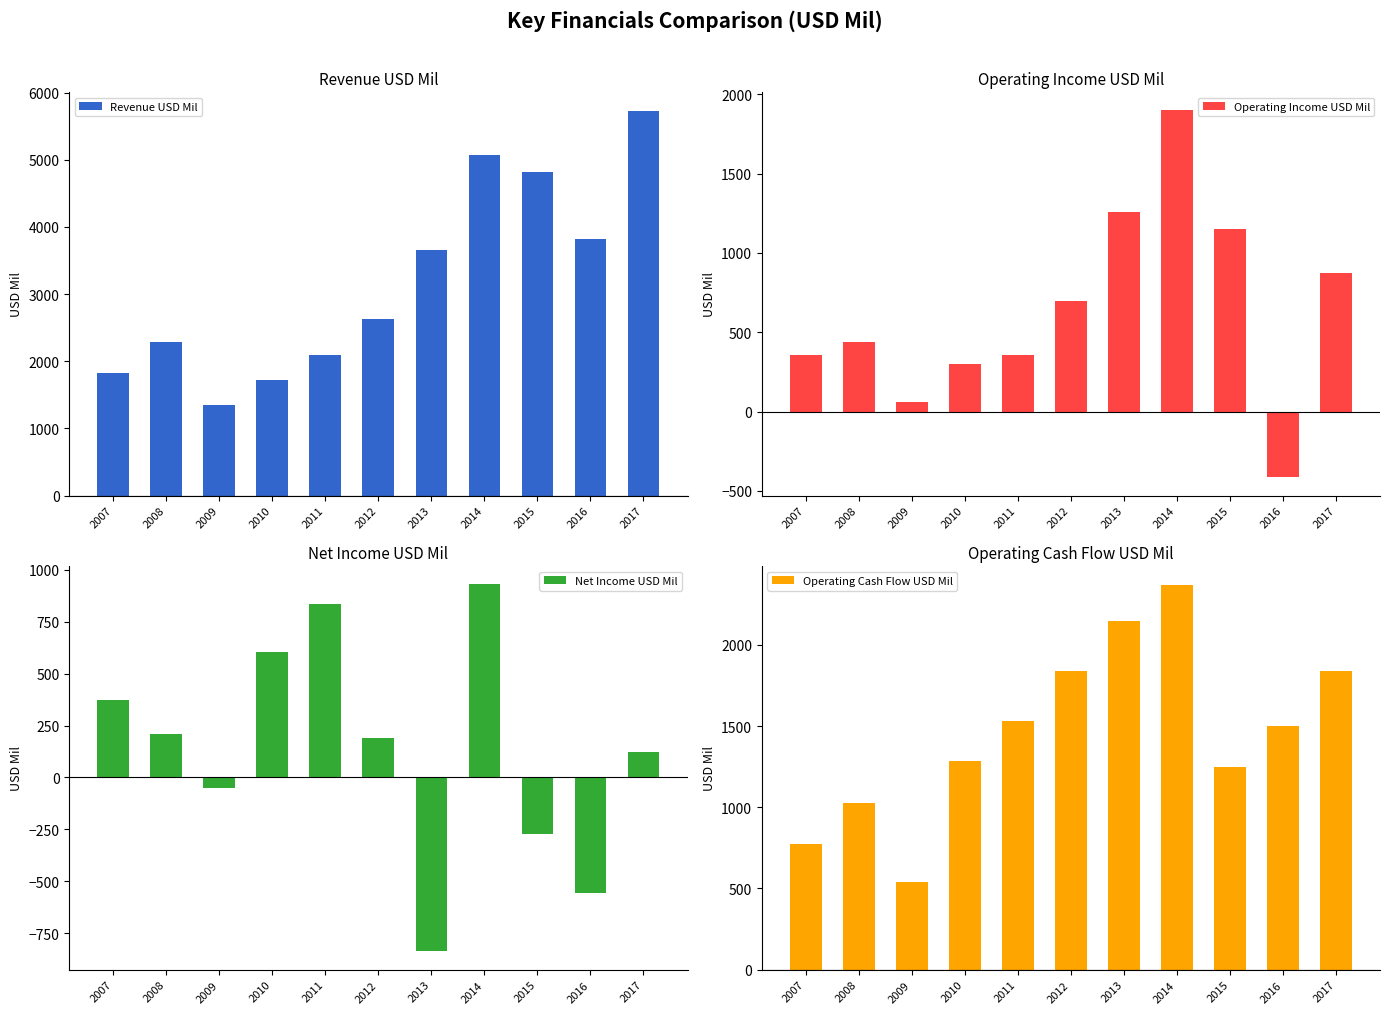

How many values in the Net Income USD Mil series are below 192?

5